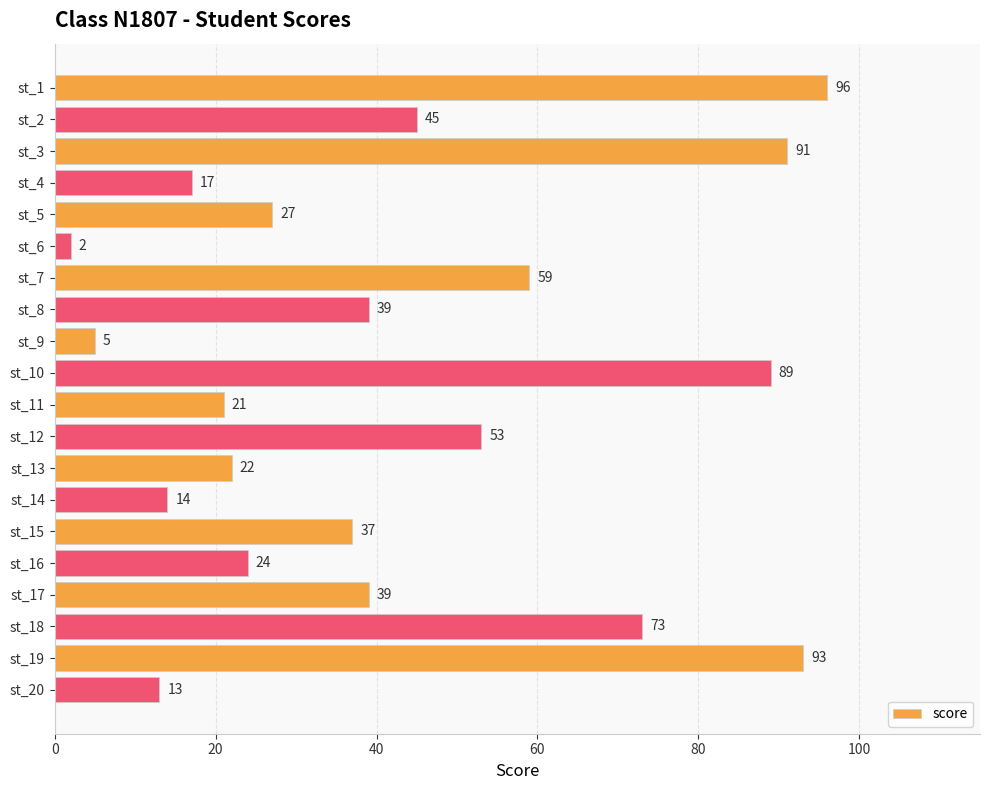

What is the minimum value shown in the chart?

2